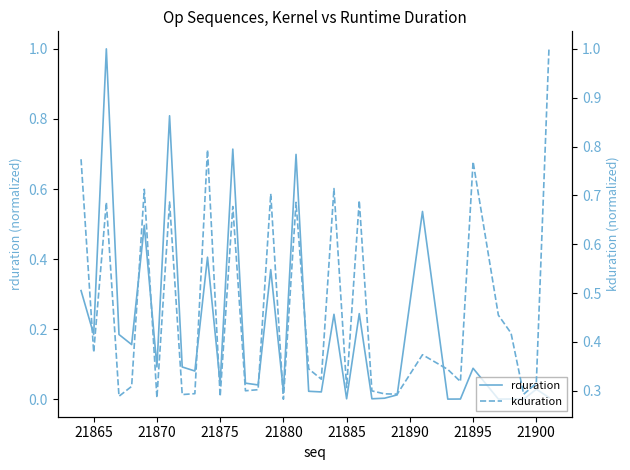

What is the maximum value for rduration?

1.0